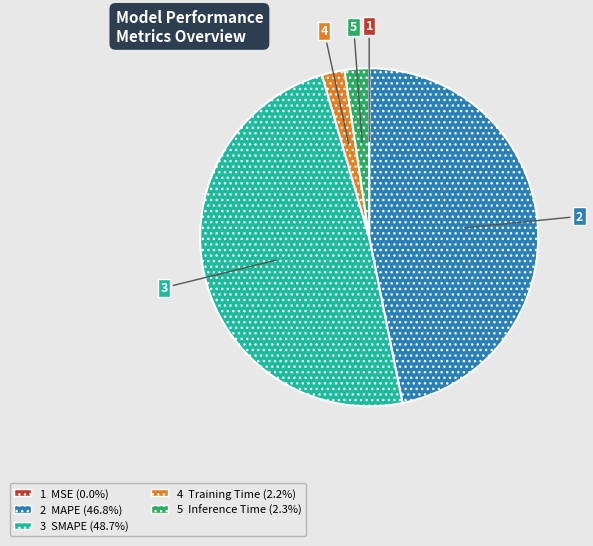

Is there a majority slice in this chart?

No